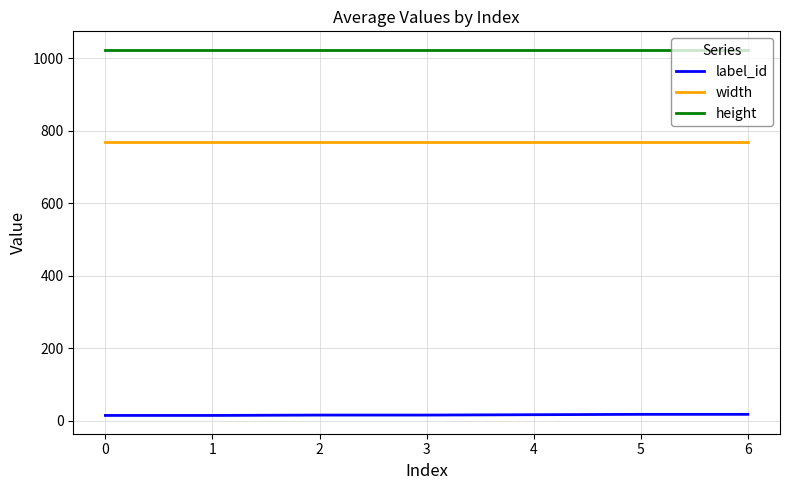

The value of width at 6 is 768. True or false?

True